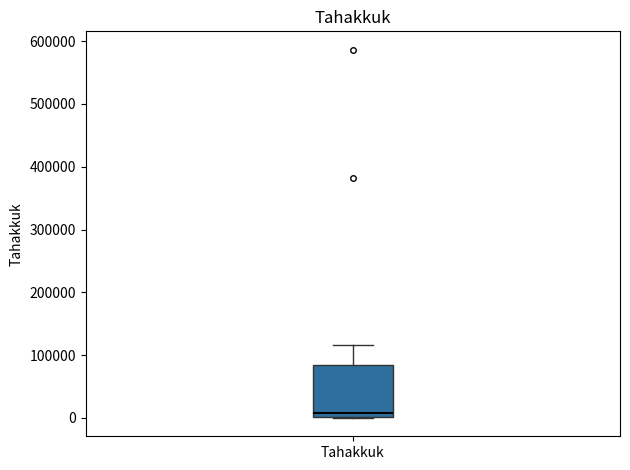

Read this box plot against the y-axis: the position of the median line, the range covered by the box, and the ends of both whiskers. The values are not printed on the chart, so give them approximately, as read against the axis.

median 10000, box 0 to 80000, whiskers 0 to 120000